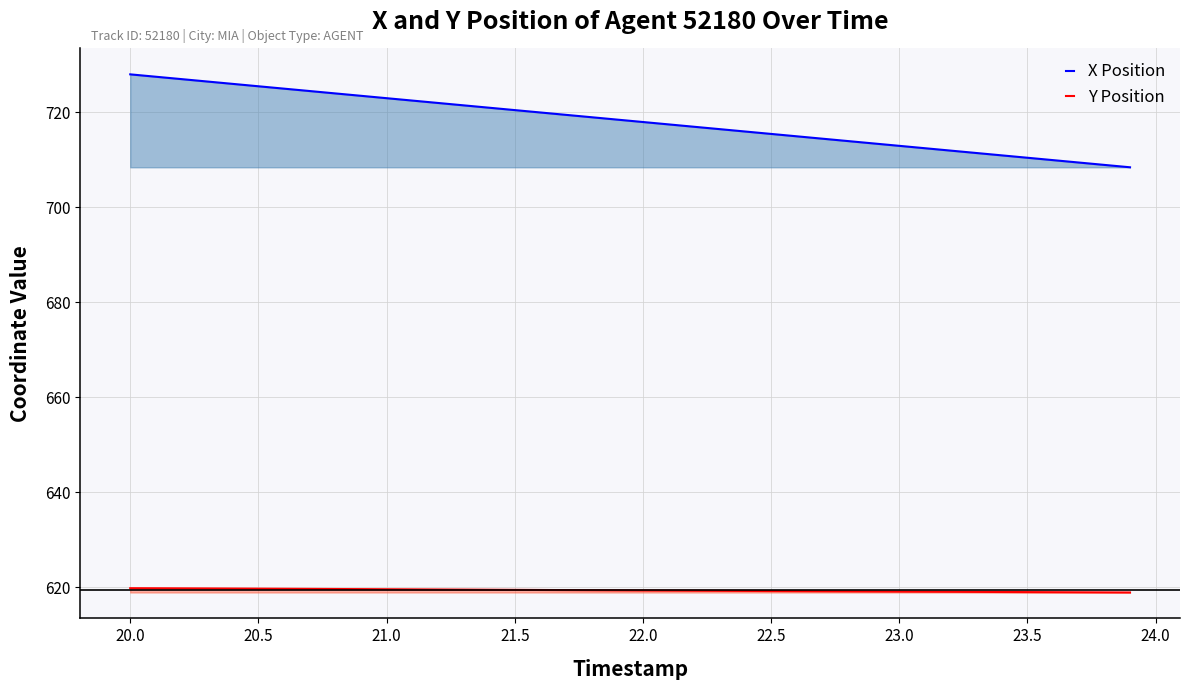

Reading left to right, what are all the values shown in this chart?

X Position: 728.0	727.5	727.0	726.5	726.0	725.5	725.0	724.5	724.0	723.5	723.0	722.5	722.0	721.5	721.0	720.5	720.0	719.5	719.0	718.5	718.0	717.5	717.0	716.5	716.0	715.5	715.0	714.5	714.0	713.5	713.0	712.5	712.0	711.5	711.0	710.5	710.0	709.5	709.0	708.5
Y Position: 619.8	619.8	619.8	619.8	619.8	619.7	619.7	619.7	619.7	619.6	619.6	619.6	619.6	619.5	619.5	619.5	619.5	619.4	619.4	619.4	619.4	619.3	619.3	619.3	619.3	619.2	619.2	619.2	619.2	619.2	619.1	619.1	619.1	619.1	619.0	619.0	619.0	619.0	619.0	618.9